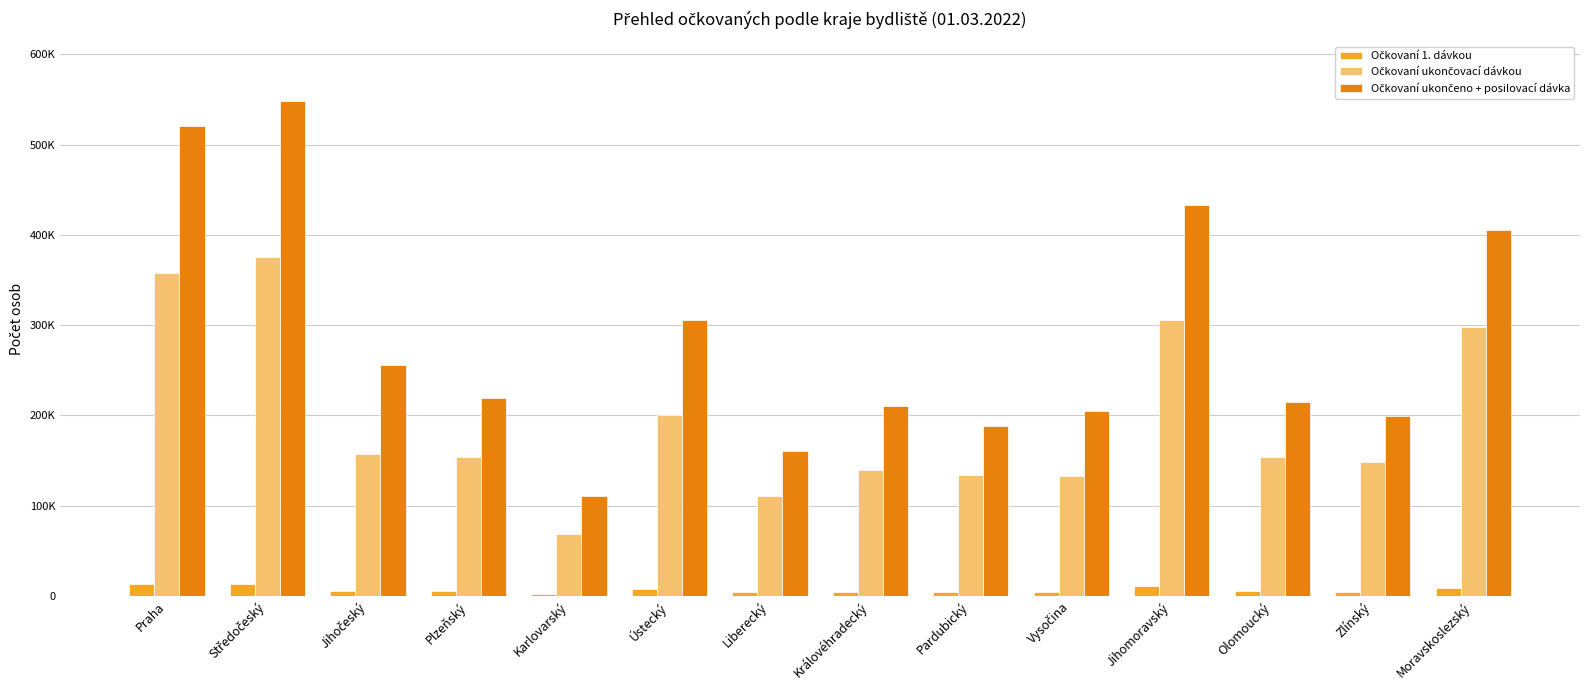

Are the bars horizontal?

No